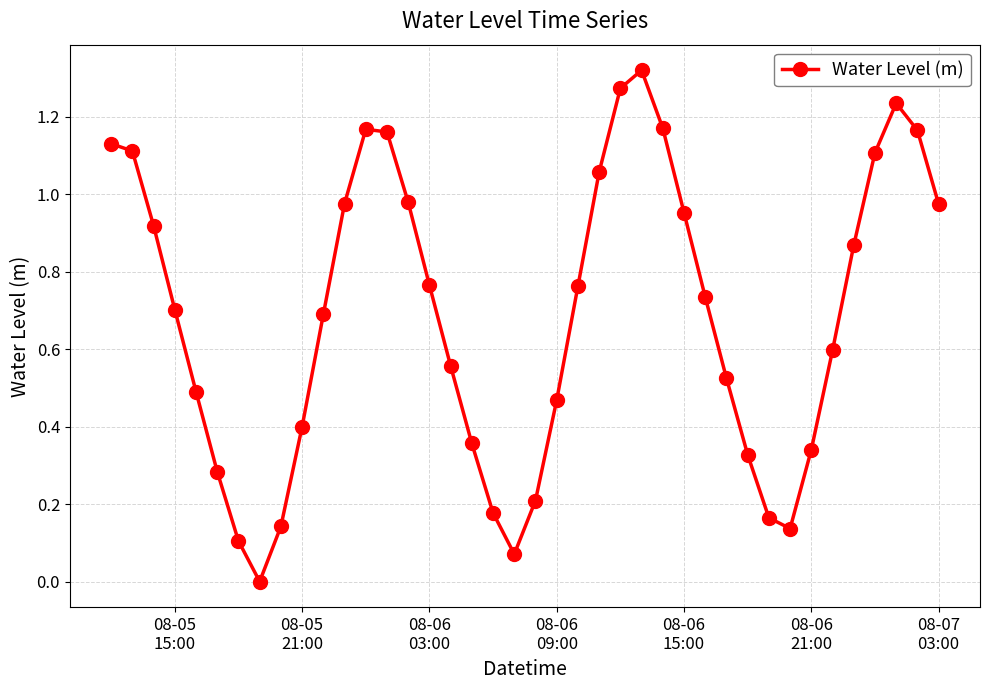

What is the sum of all values?

27.6